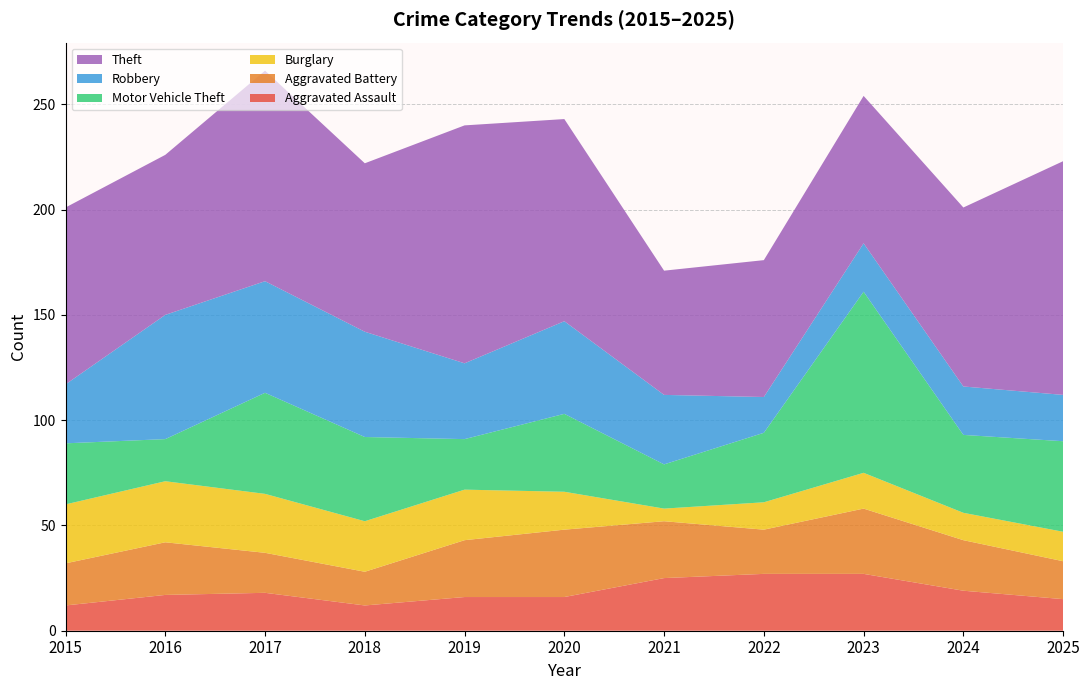

Reading left to right, transcribe all the data shown in this chart.

Aggravated Assault: 12	17	18	12	16	16	25	27	27	19	15
Aggravated Battery: 20	25	19	16	27	32	27	21	31	24	18
Burglary: 28	29	28	24	24	18	6	13	17	13	14
Motor Vehicle Theft: 29	20	48	40	24	37	21	33	86	37	43
Robbery: 28	59	53	50	36	44	33	17	23	23	22
Theft: 84	76	100	80	113	96	59	65	70	85	111